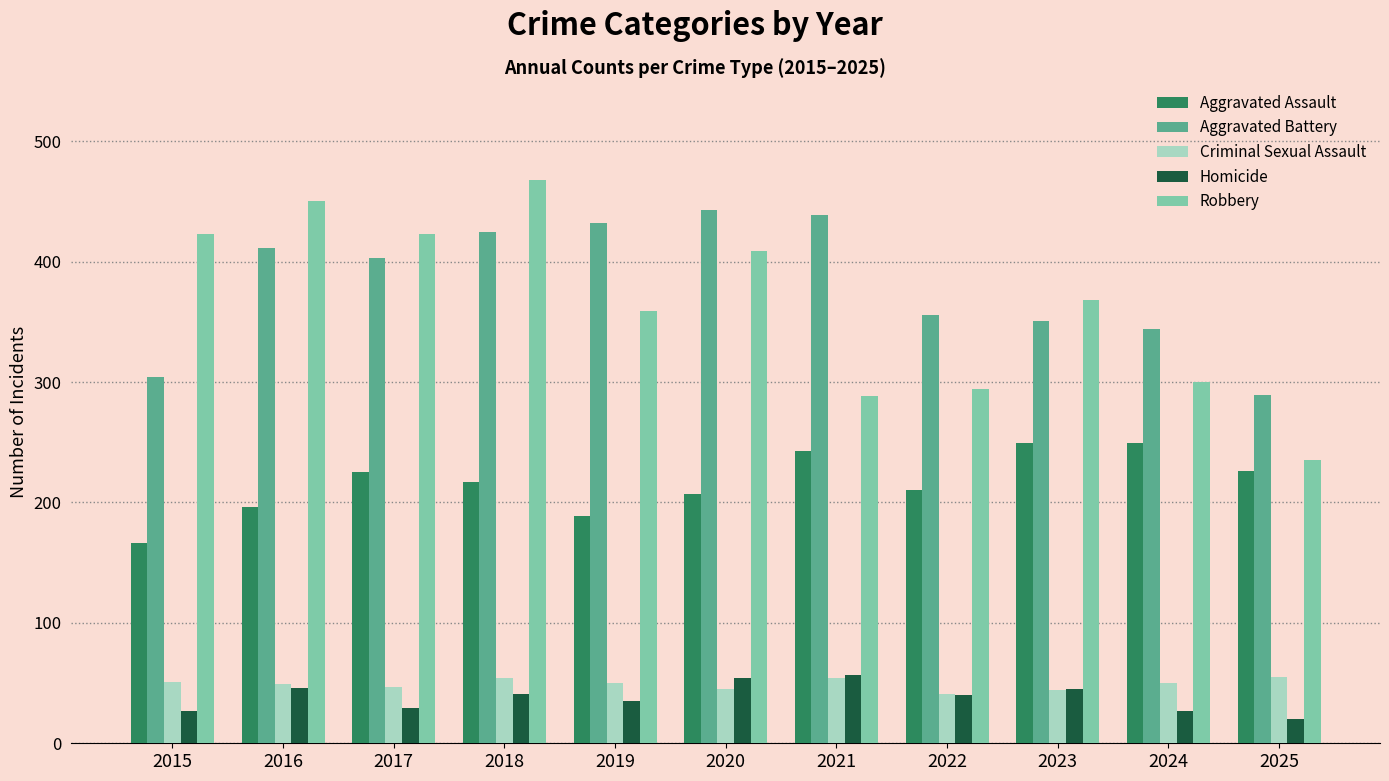

What is the smallest value displayed?

20